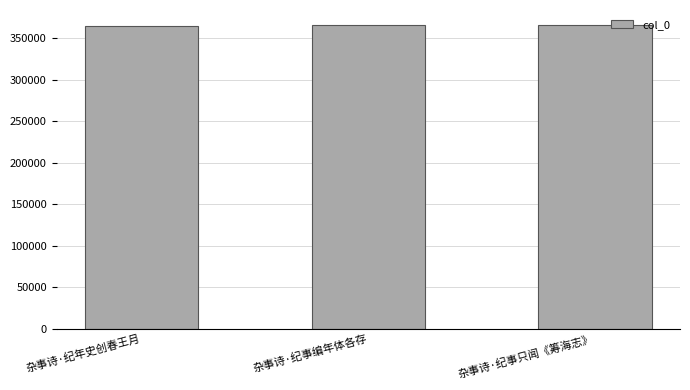

True or false: the data shows 365803 at 杂事诗·纪事只闻《筹海志》.

True